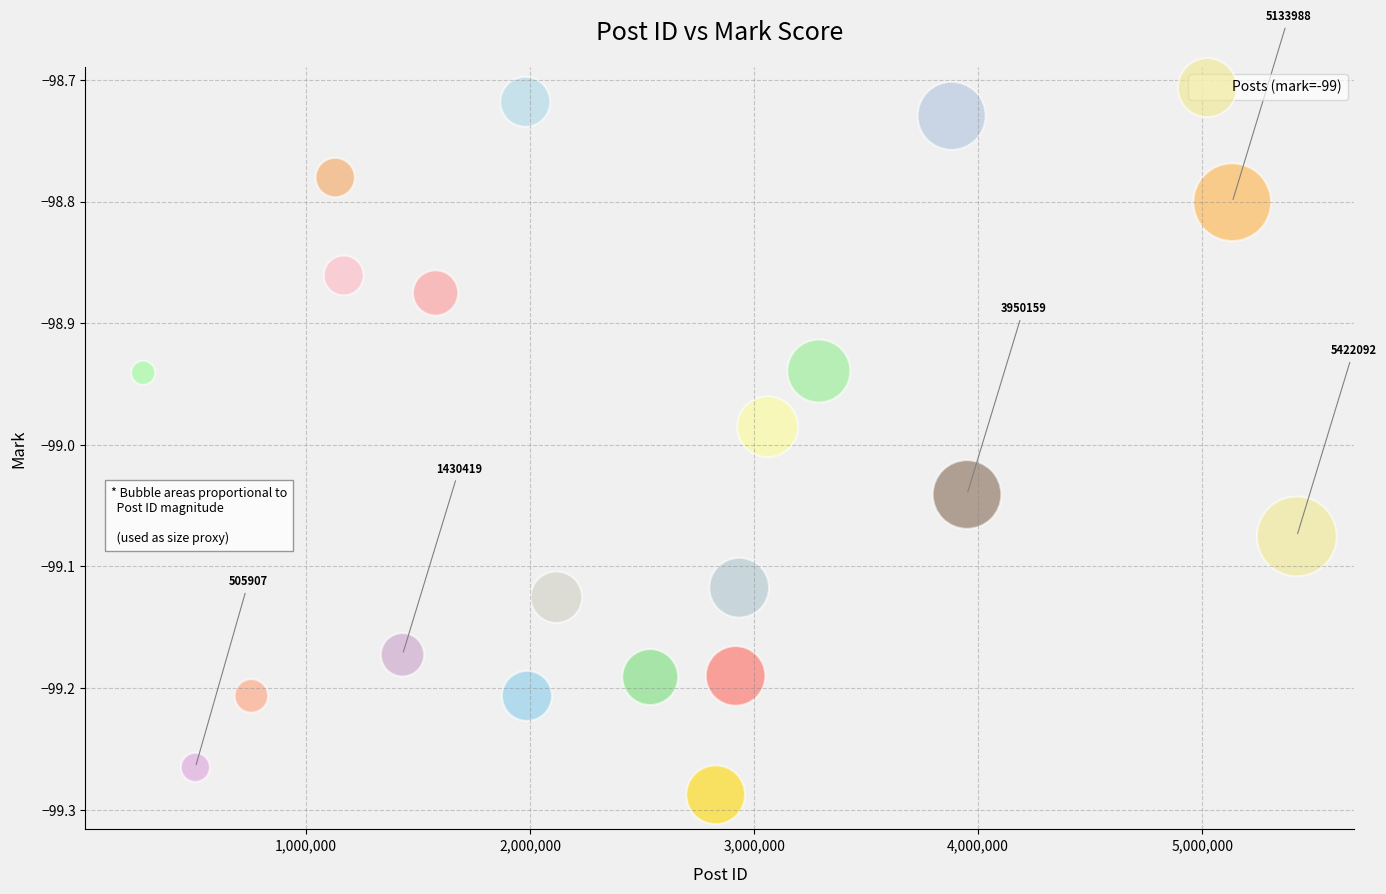

What is the range of X values (max minus min)?

5149139.0